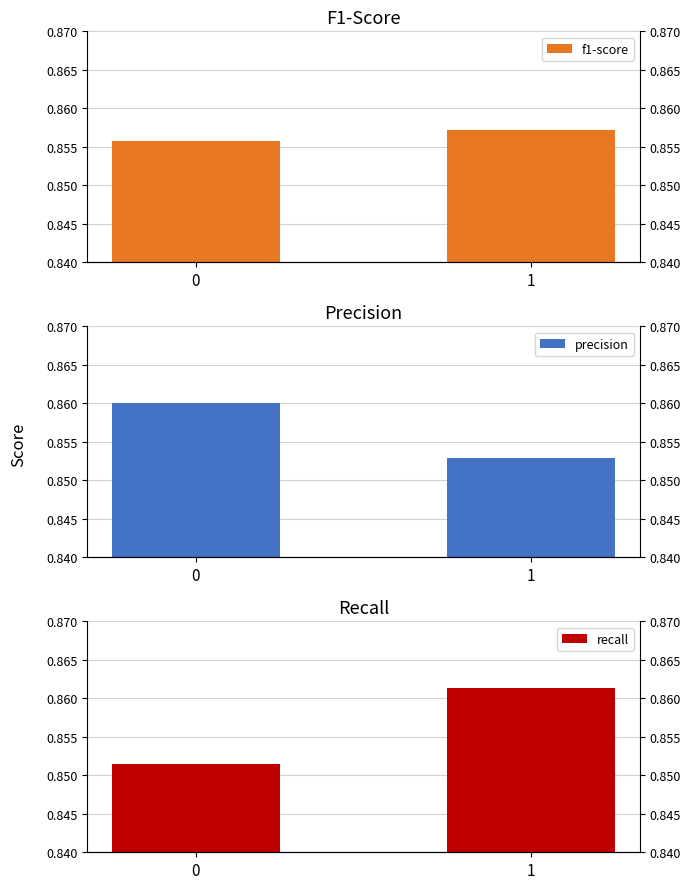

What is the greatest value displayed?

0.9